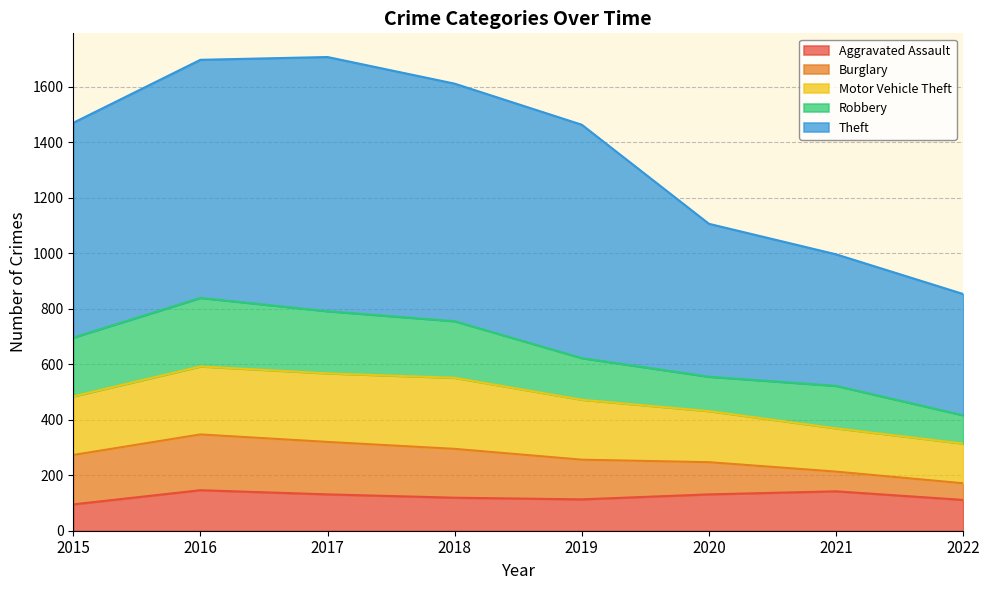

Reading left to right, what are all the values shown in this chart?

Aggravated Assault: 95	146	131	119	113	131	142	111
Burglary: 178	201	189	176	143	116	71	60
Motor Vehicle Theft: 211	245	247	256	216	184	156	143
Robbery: 212	247	224	204	150	124	153	102
Theft: 774	858	916	856	841	551	474	437